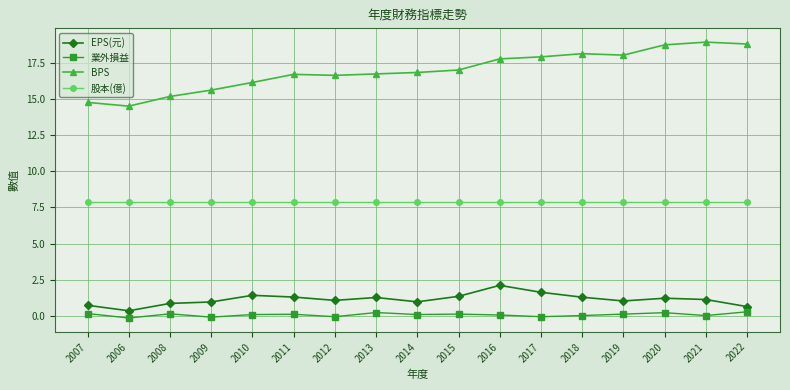

What is the label of the 6th point from the right?

2017